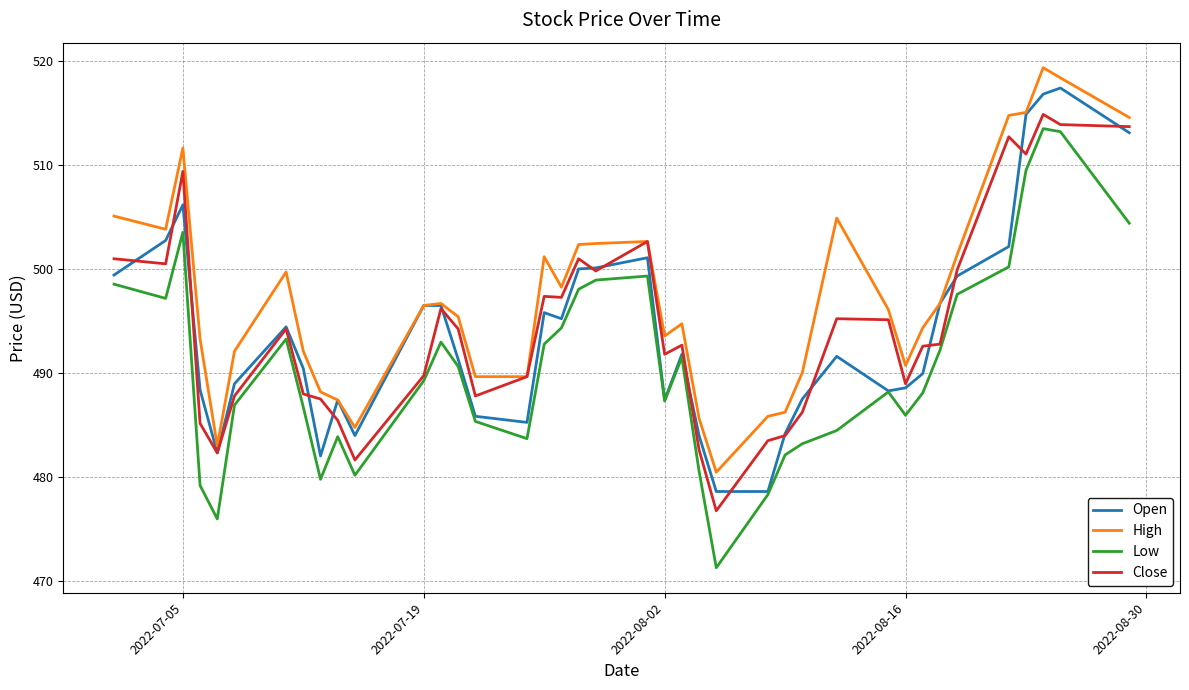

Which series has the largest total across all categories?

High